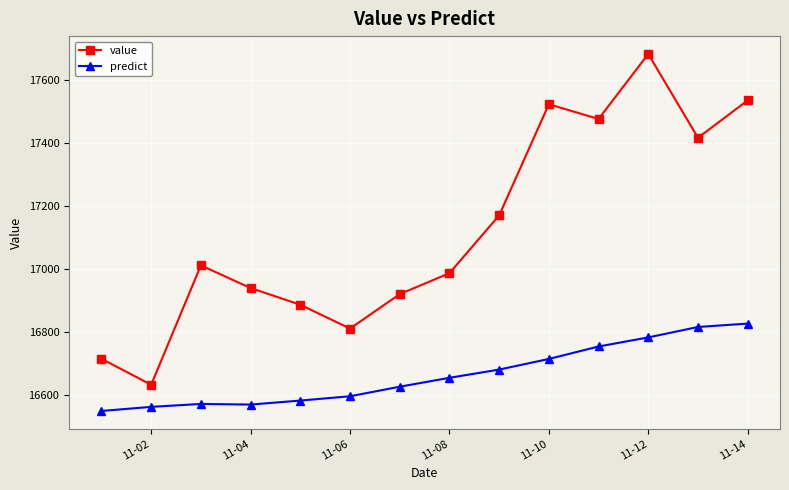

What is the sum of all value values?

239708.3